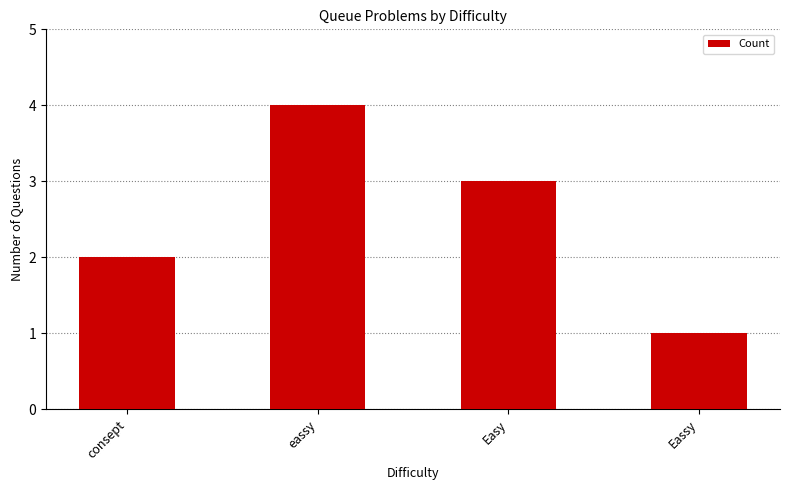

What is the difference between the values at Eassy and eassy?

3